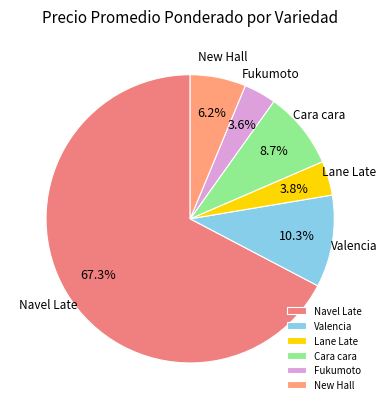

Which category has the biggest portion of the pie?

Navel Late